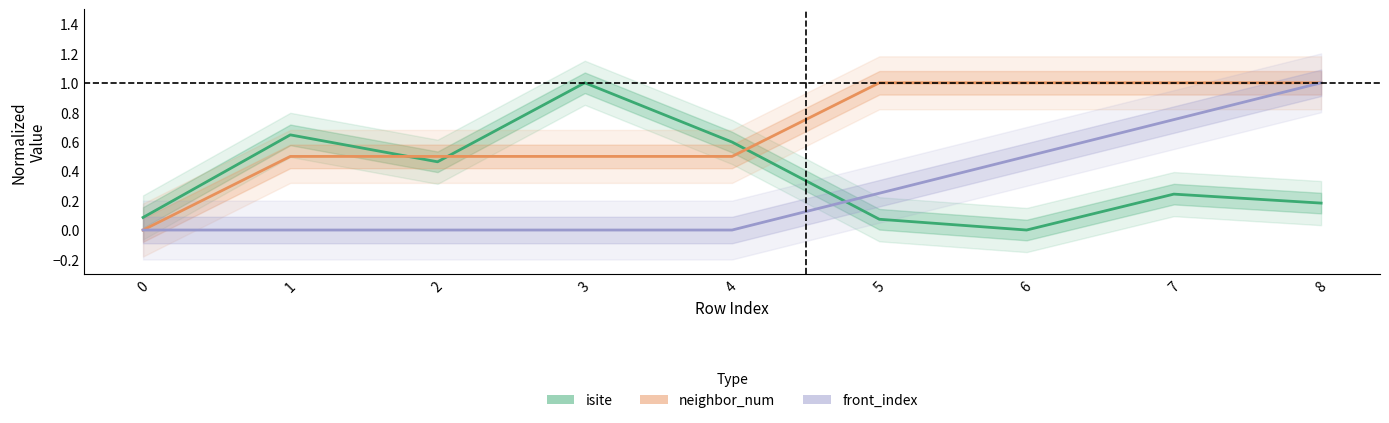

Is it true that isite equals -0.4 at 6?

False